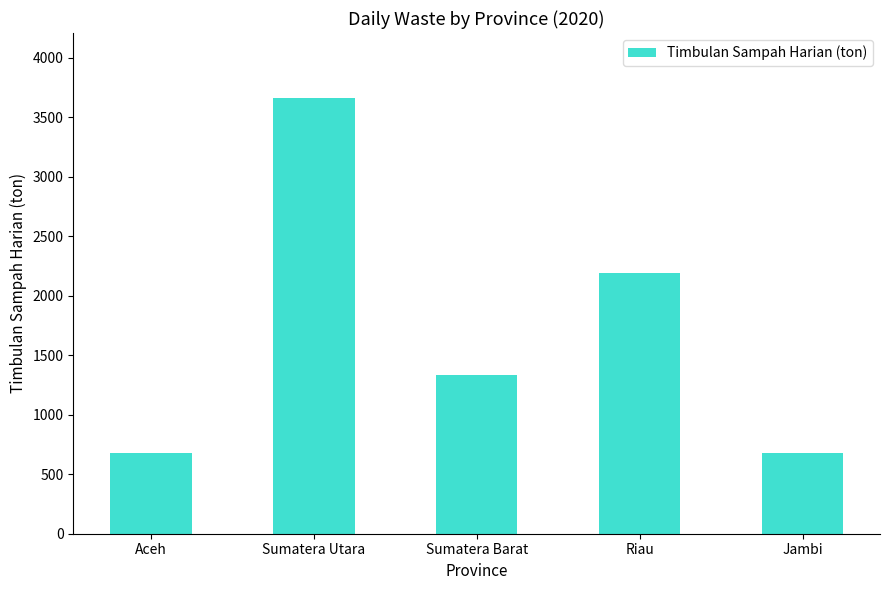

Is it true that the value at Sumatera Barat is 1335.8?

True